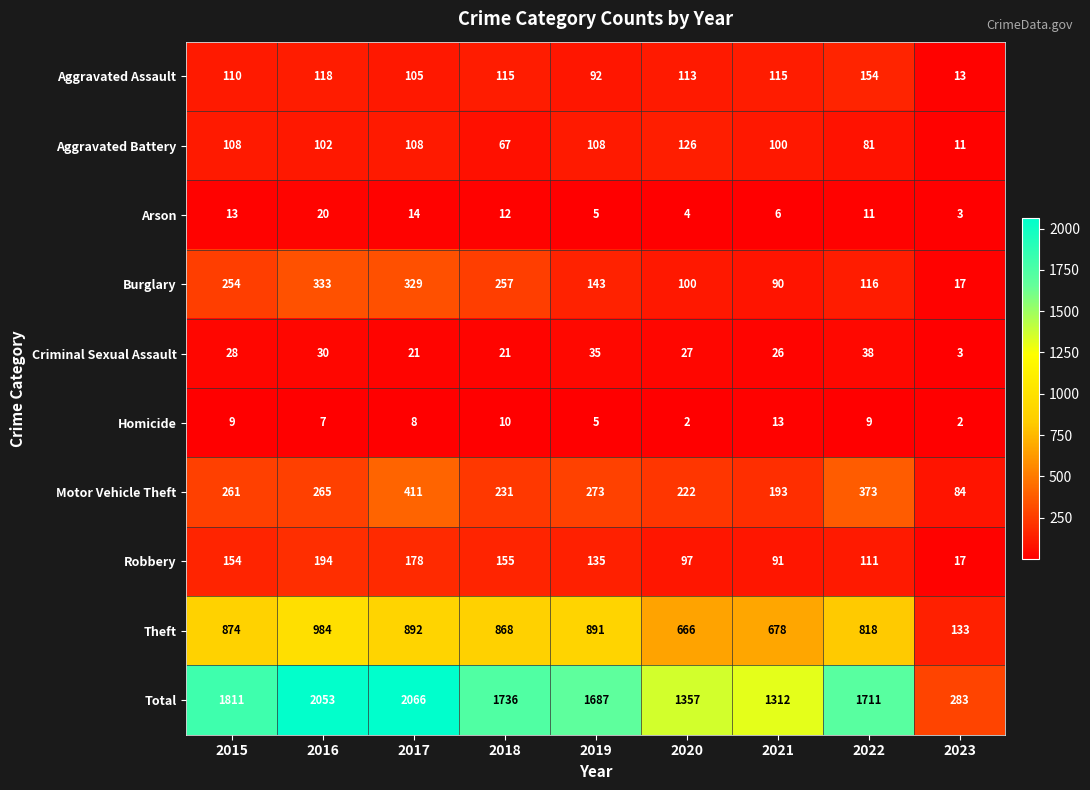

What is the sum of all Aggravated Battery values?

811